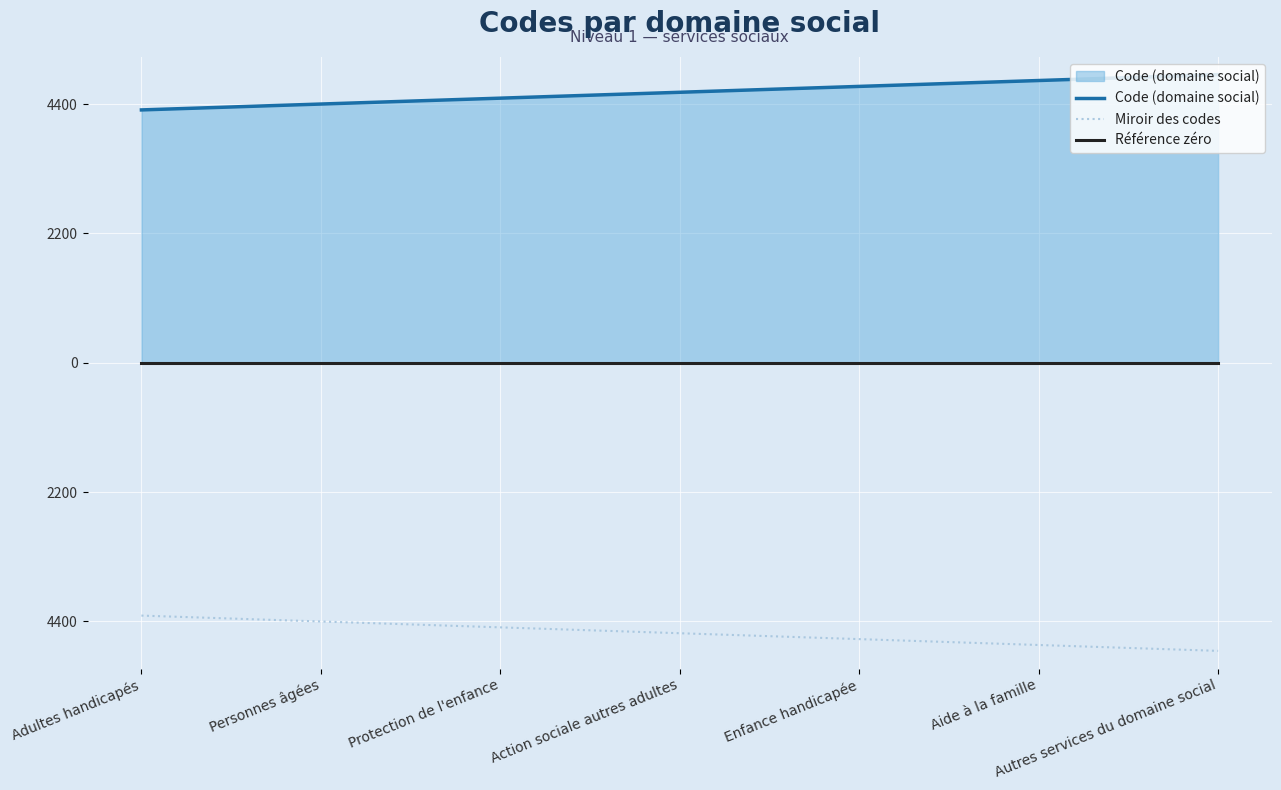

What is the label of the 2nd point from the left?

Personnes âgées